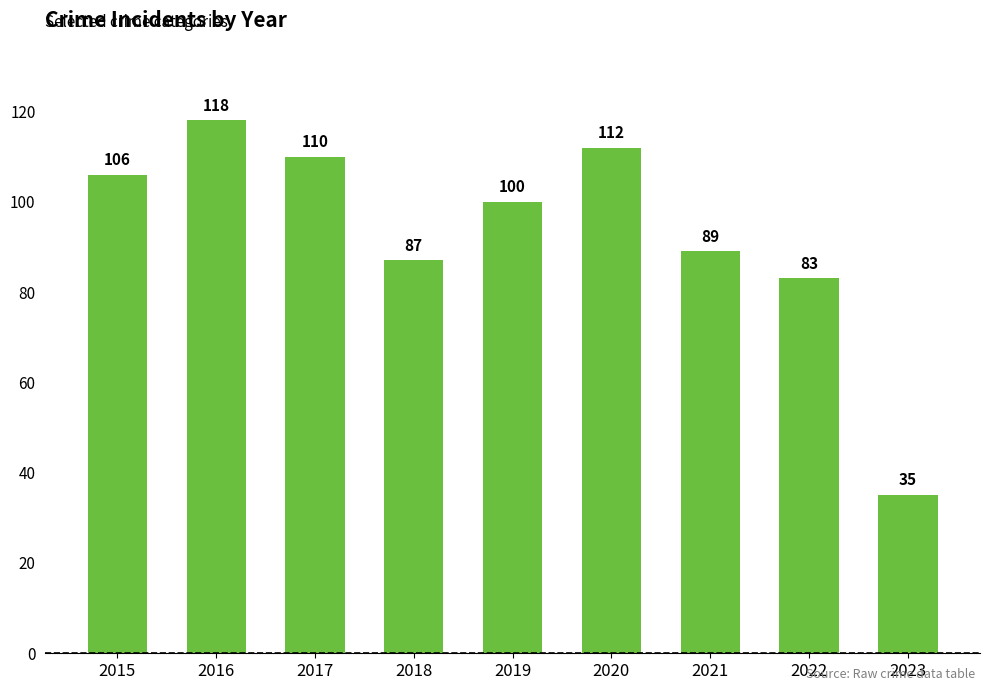

What is the minimum value shown in the chart?

35